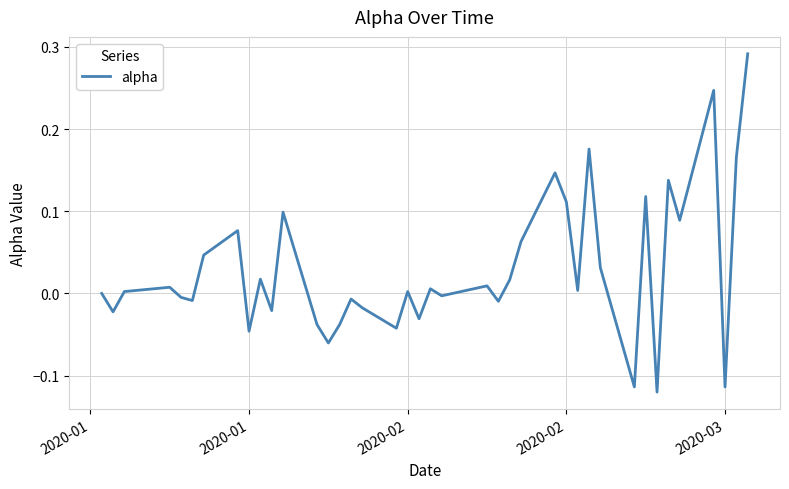

True or false: the data has more than 1 interior local peaks.

True